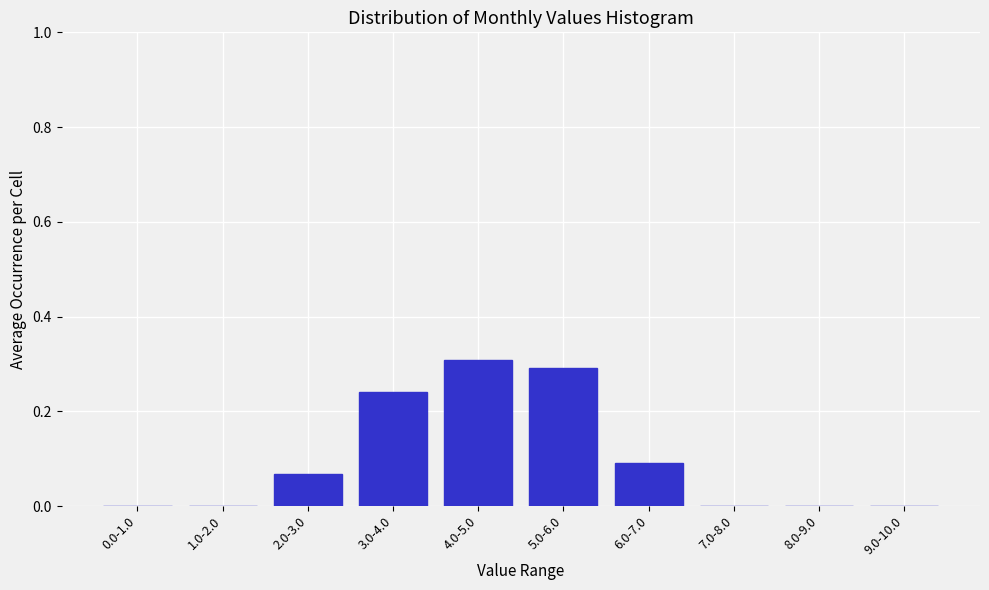

What is the sum of all values?

1.0